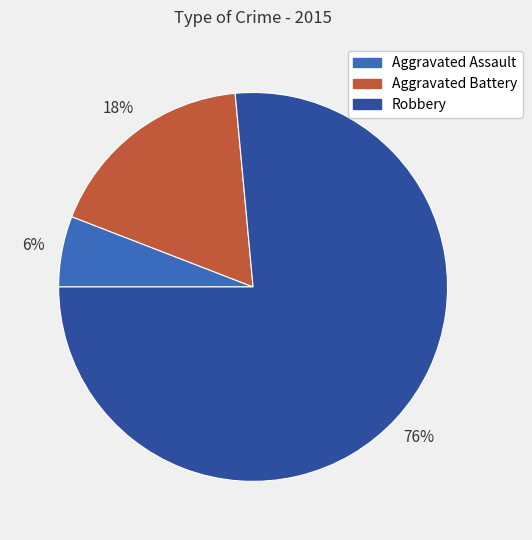

Which category has the smallest portion of the pie?

Aggravated Assault